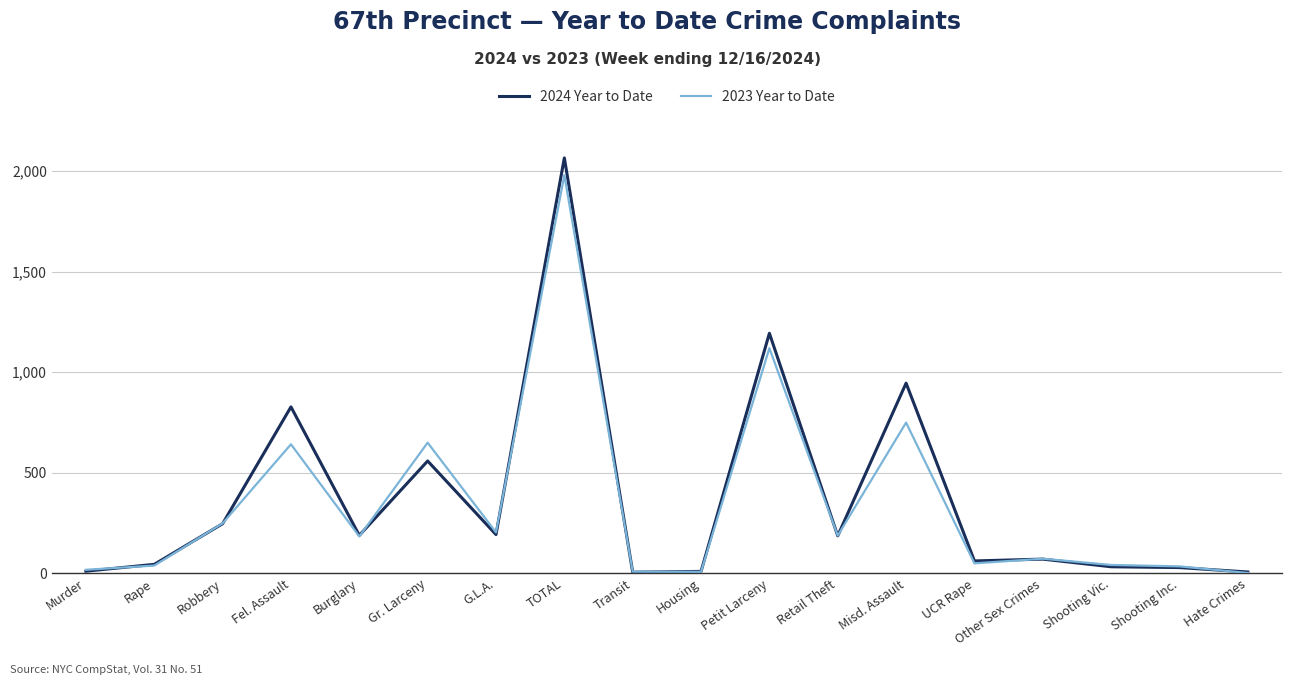

What value does the 2024 Year to Date series have at Rape?

44